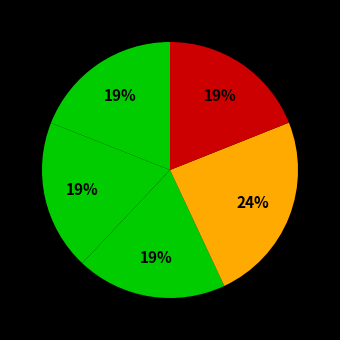

Count the number of slices in the pie.

5